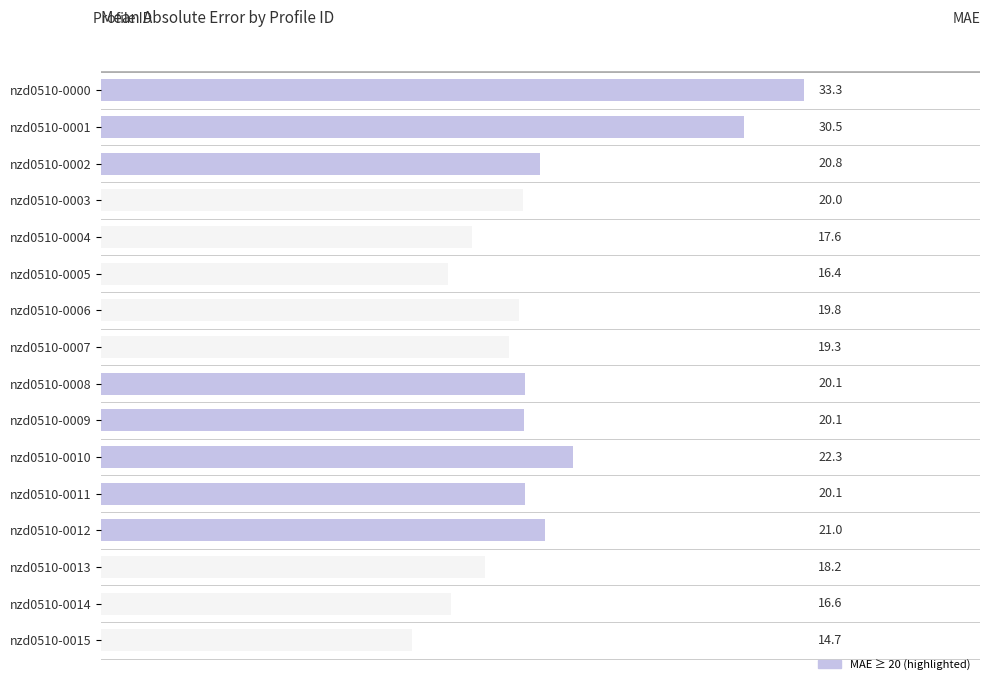

What is the average value?

20.7